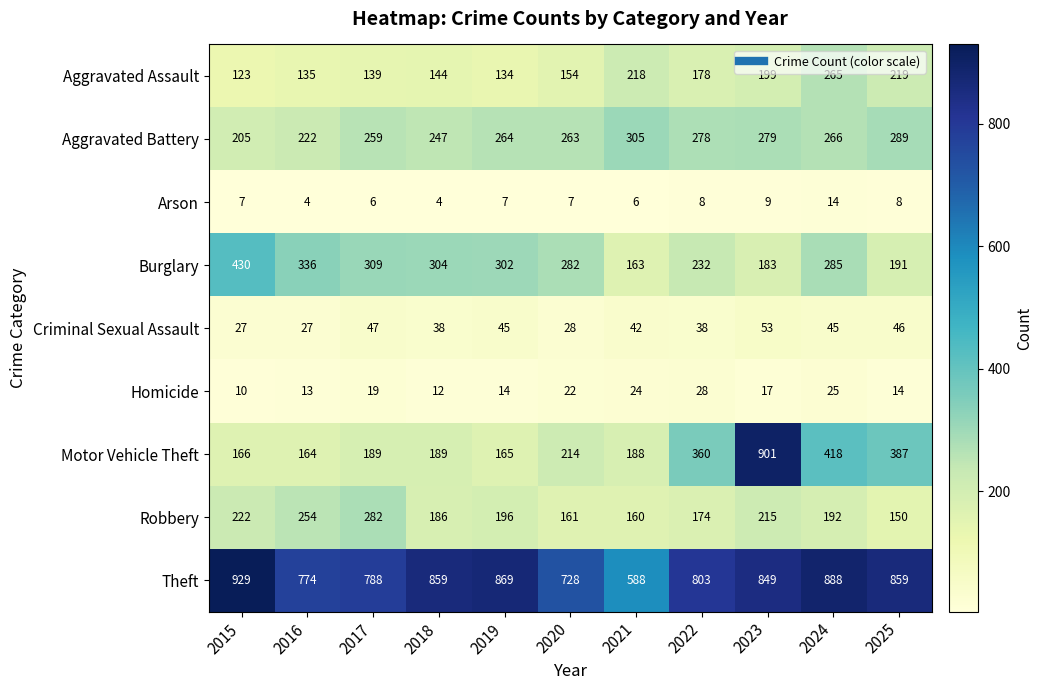

What is the minimum value shown in the chart?

4